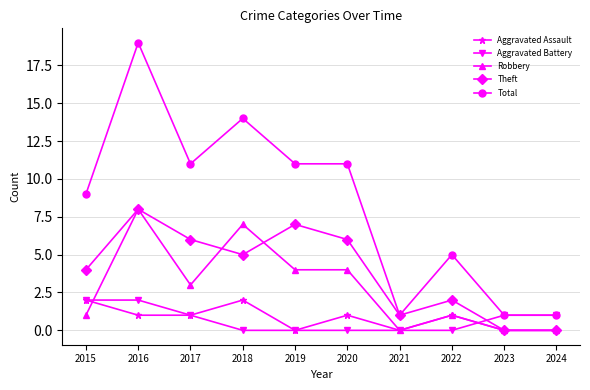

What is the difference between the maximum and minimum values in the Theft series?

8